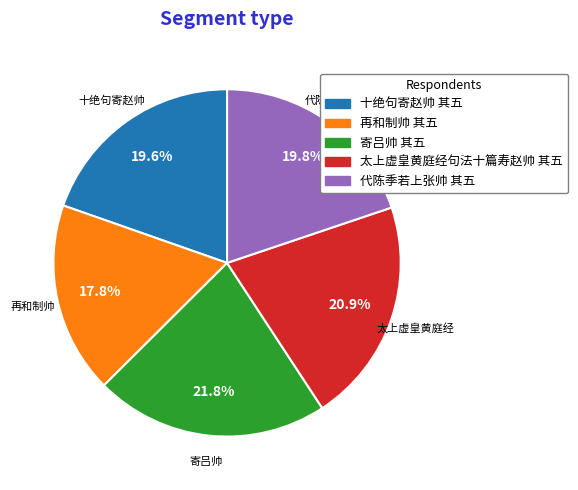

To the nearest percent, what portion does 寄吕帅 其五 represent?

22%